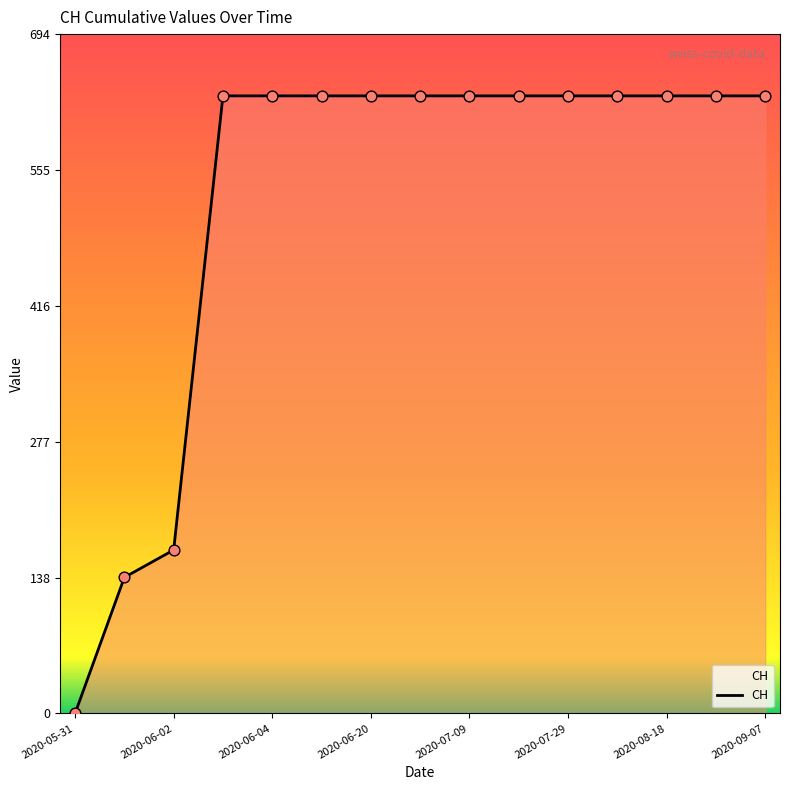

What is the difference between the maximum and minimum values?

631